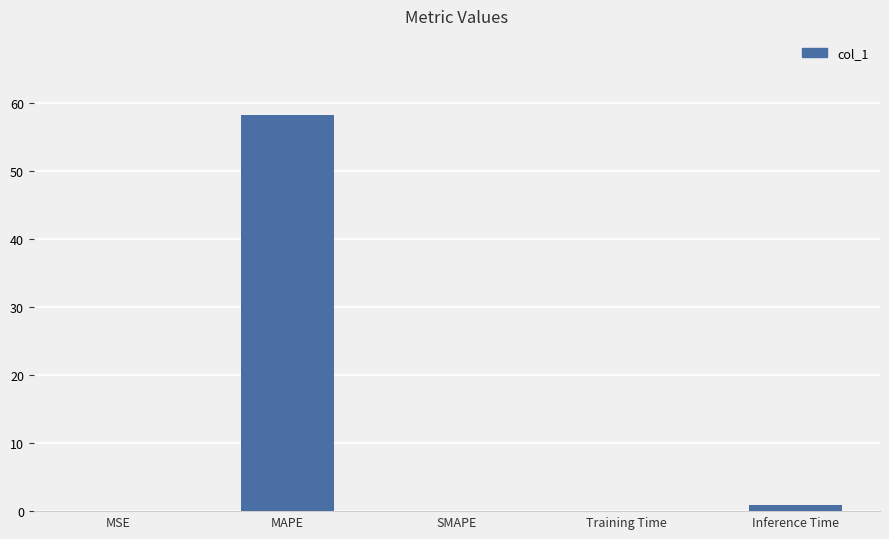

True or false: the data shows 17.6 at SMAPE.

False